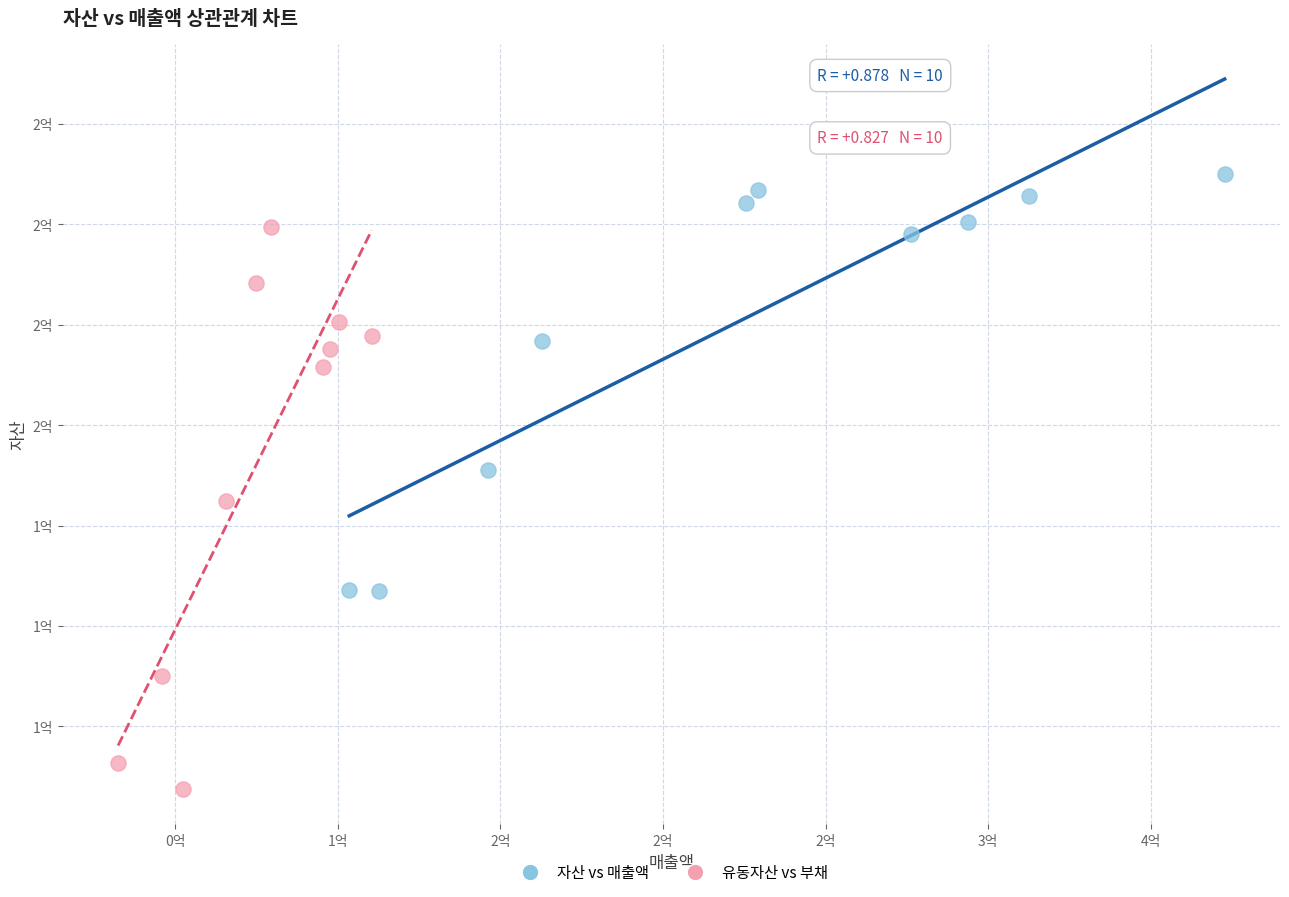

Which series reaches the maximum Y coordinate?

자산 vs 매출액